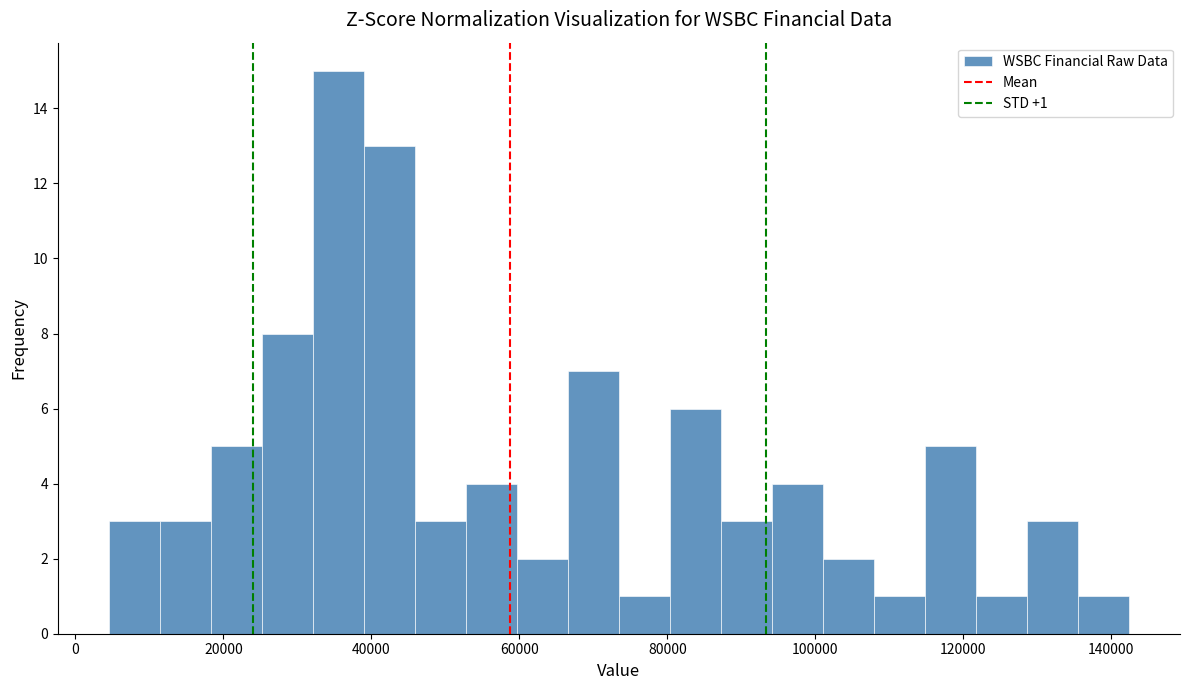

Around what value on the x-axis is the tallest bar? Give the approximate position of its centre, as read against the axis.

36000